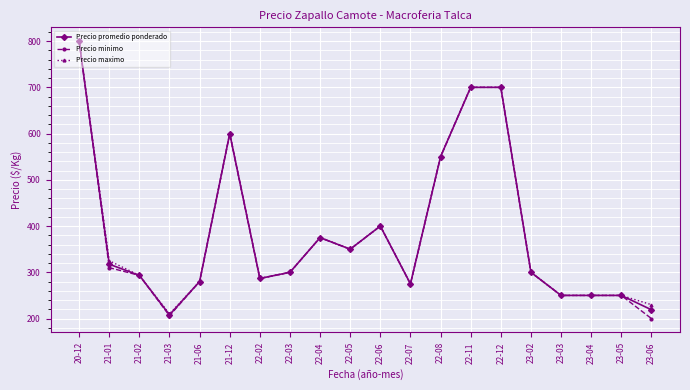

What is the label of the 17th point from the left?

23-03